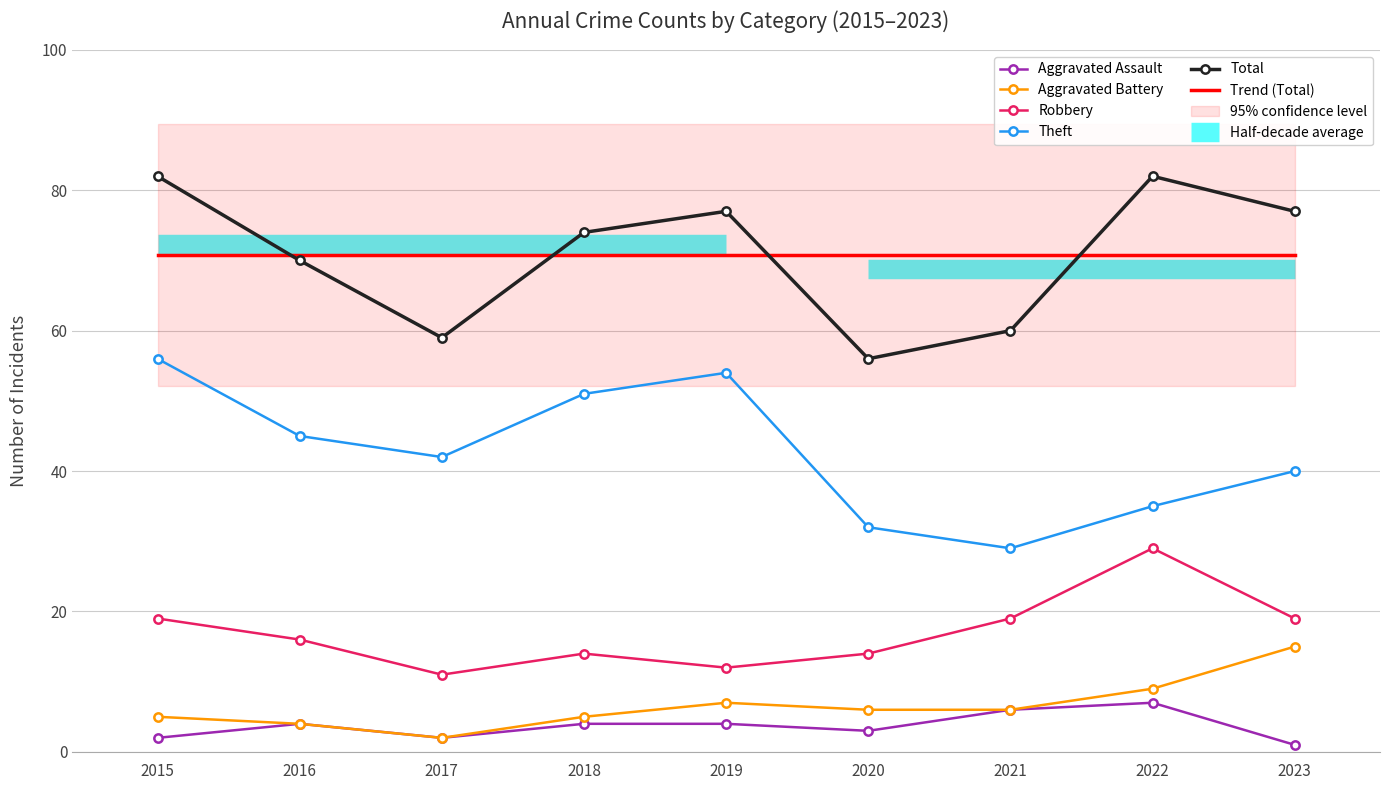

The Aggravated Battery series shows 8.6 at 2018. True or false?

False